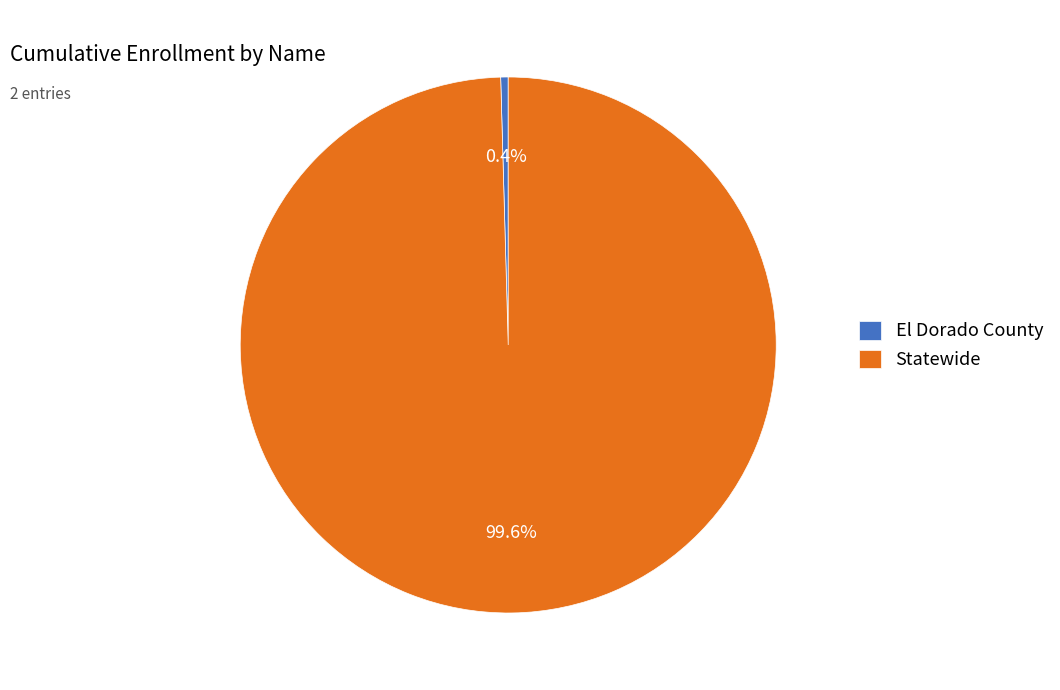

Approximately how many times larger is the value at Statewide compared to El Dorado County?

221.9